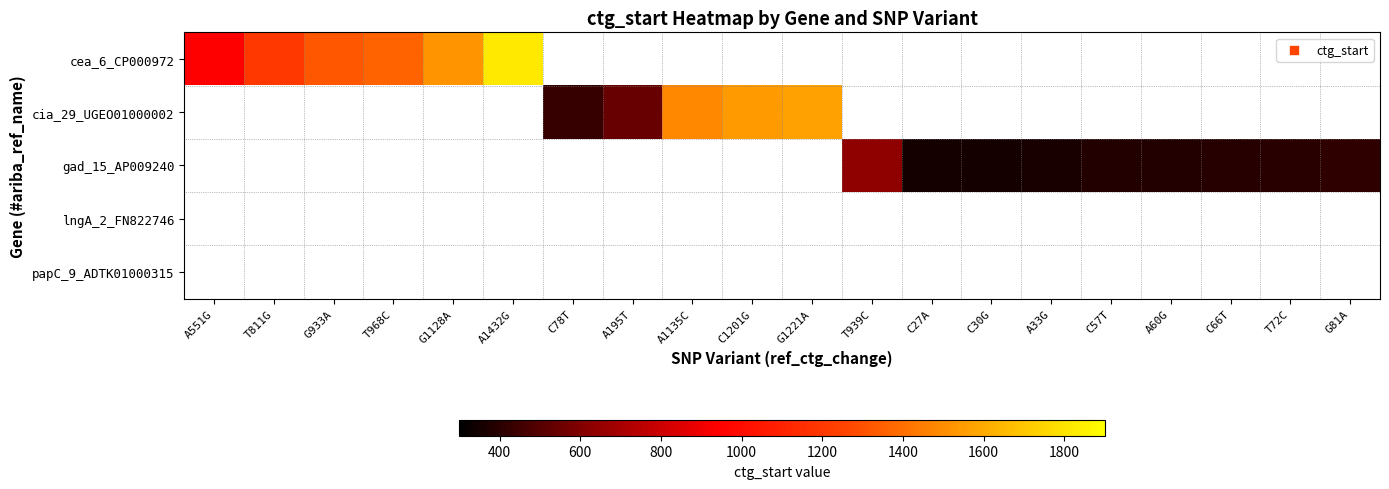

What is the minimum value shown in the chart?

353.0